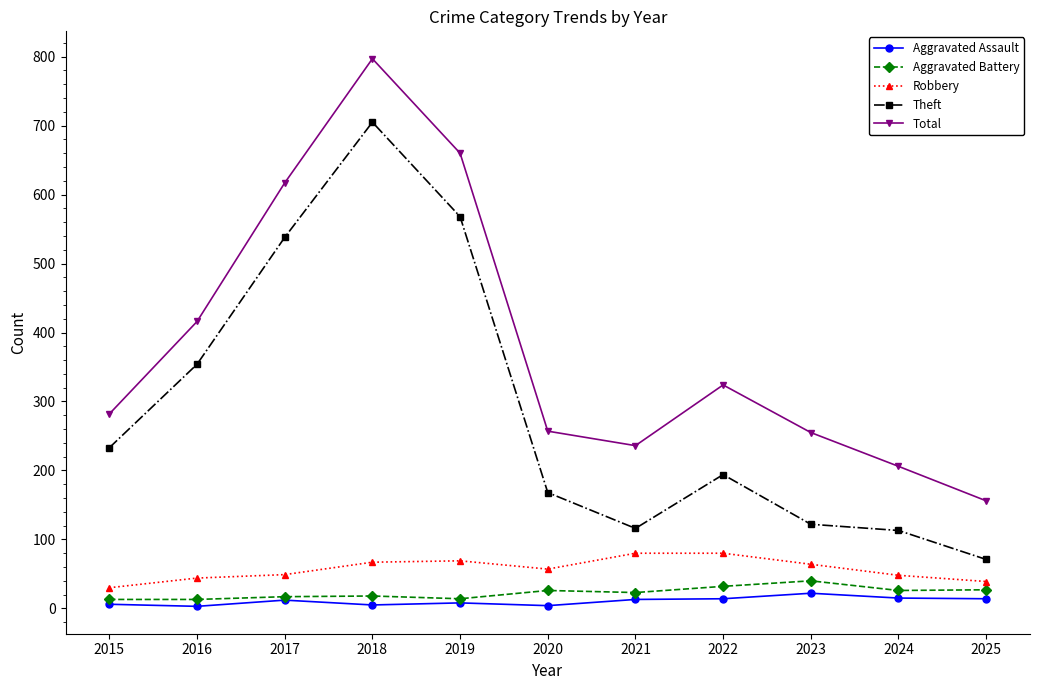

The value of Aggravated Assault at 2019 is 8. True or false?

True